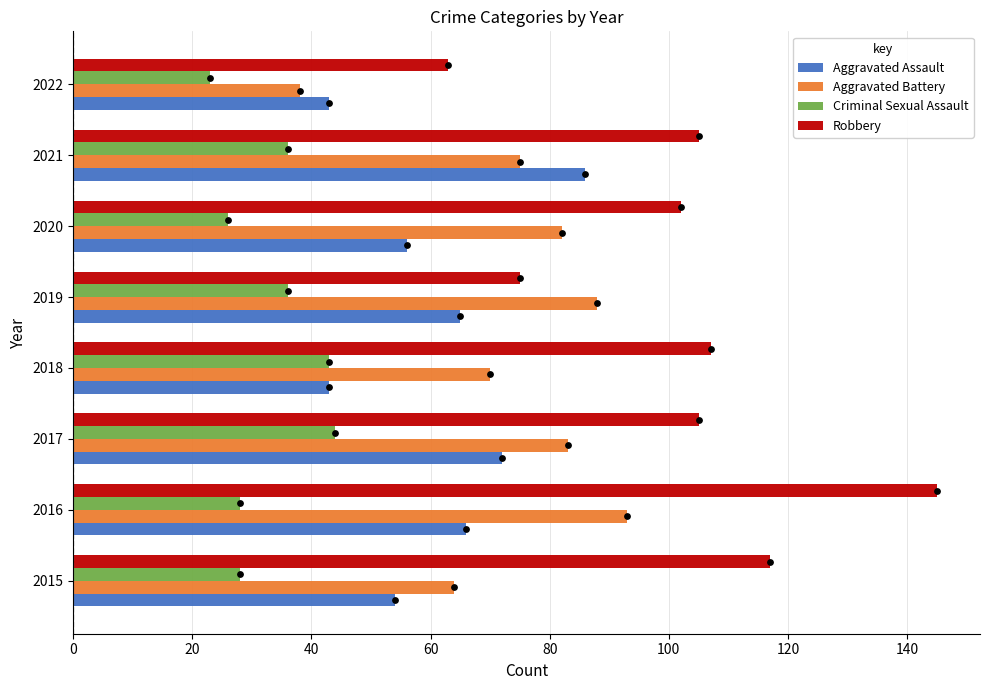

Which series has the largest Y range (max minus min)?

Robbery